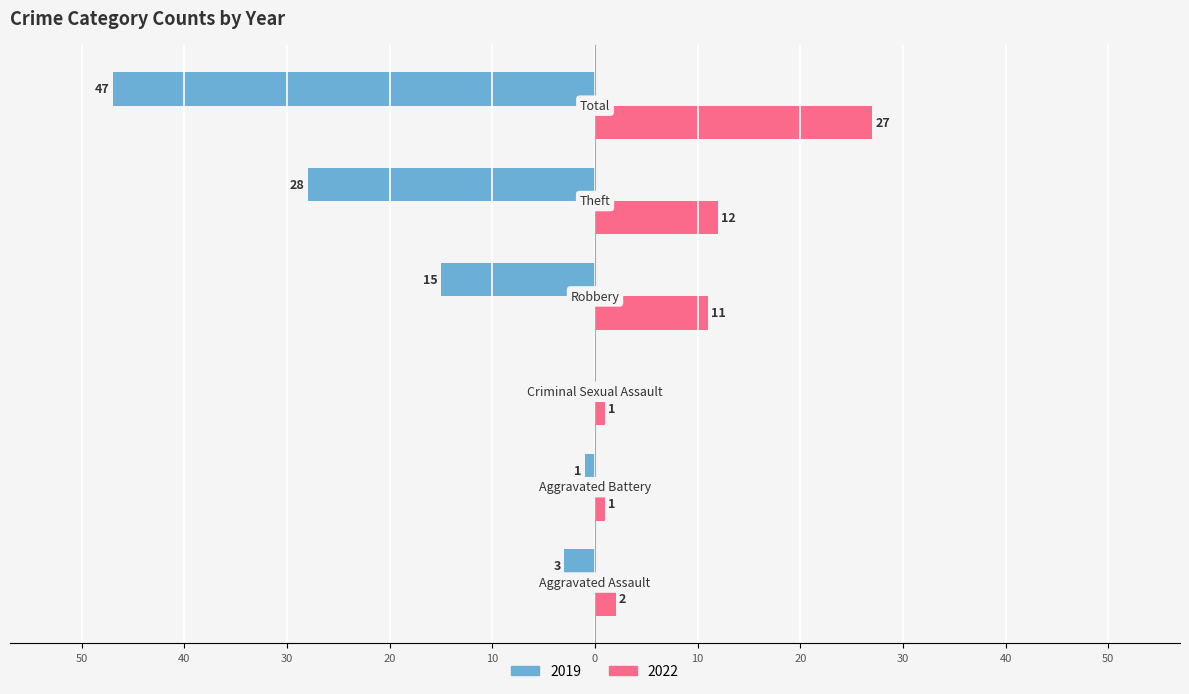

What is the value of the 2022 bar at the 5th from the left?

12